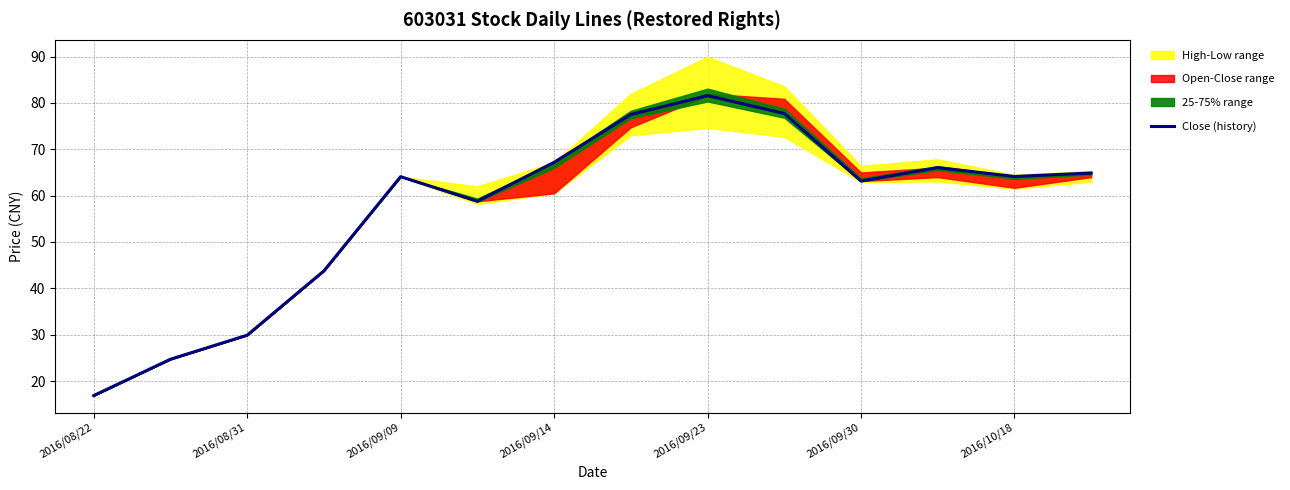

What is the value of the 2nd point from the left?

24.7